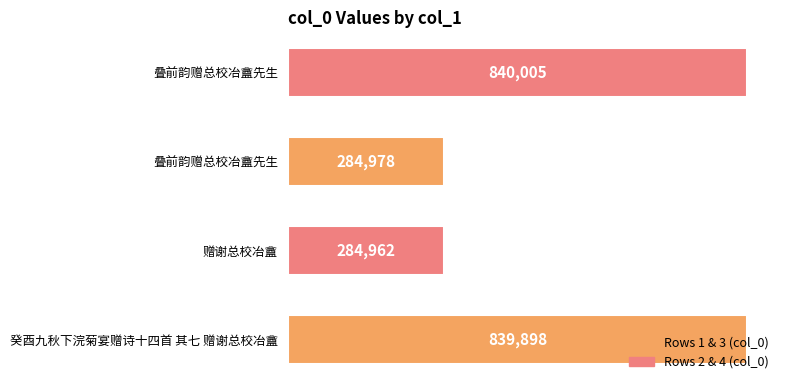

True or false: the data shows 839898 at 癸酉九秋下浣菊宴赠诗十四首 其七 赠谢总校冶盦.

True